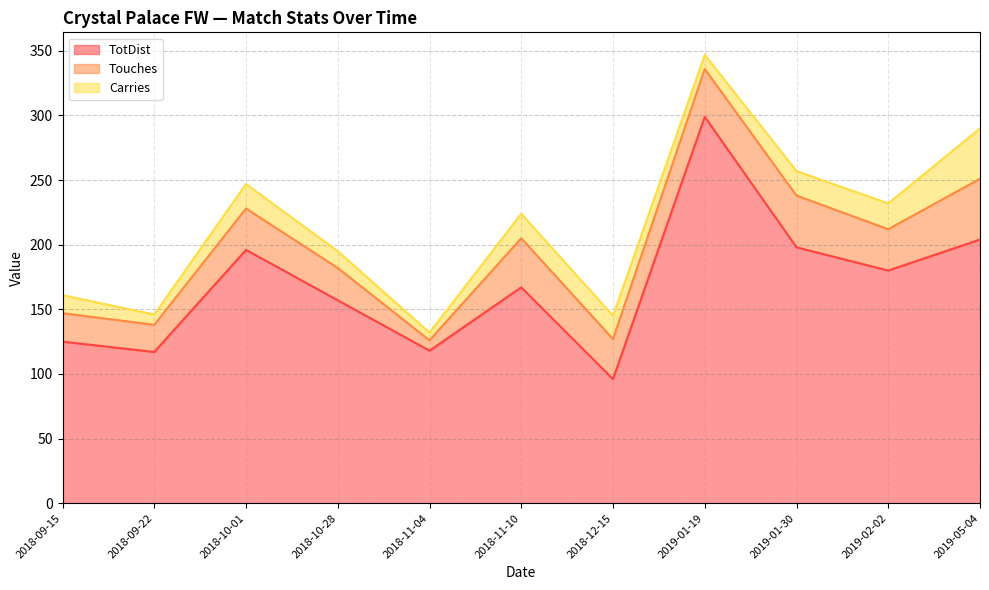

What is the label of the 5th point from the left?

2018-11-04